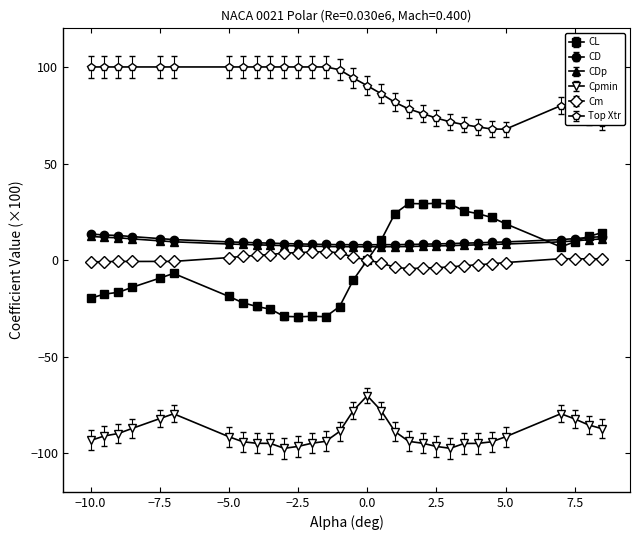

Which series has the largest range (max minus min)?

CL